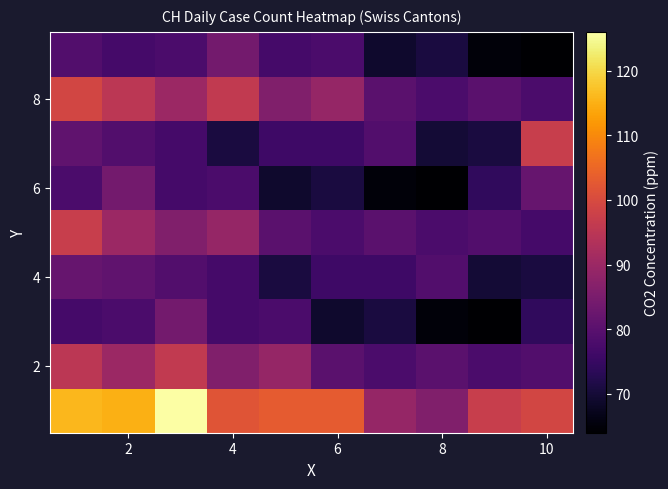

What is the greatest value displayed?

126